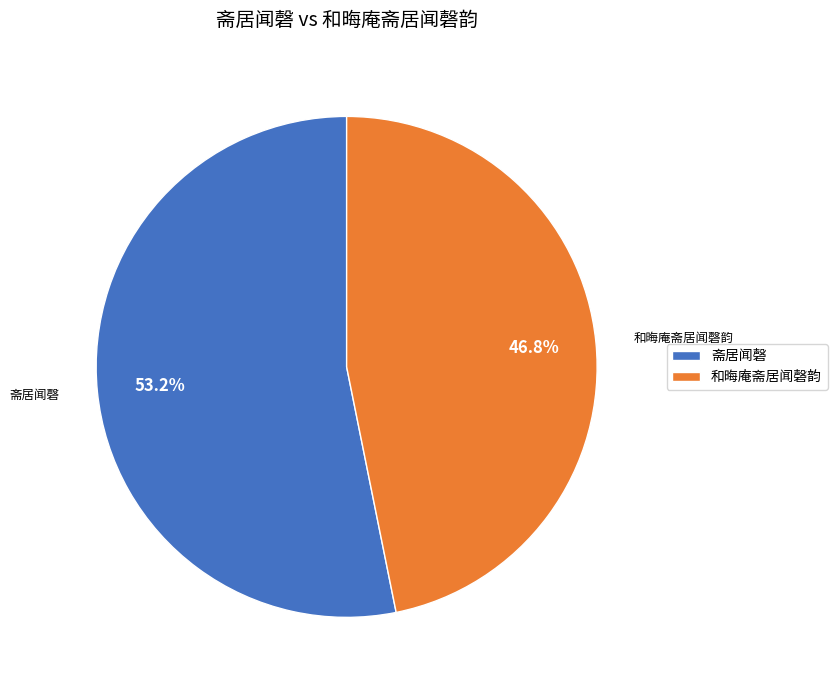

Count the number of slices in the pie.

2